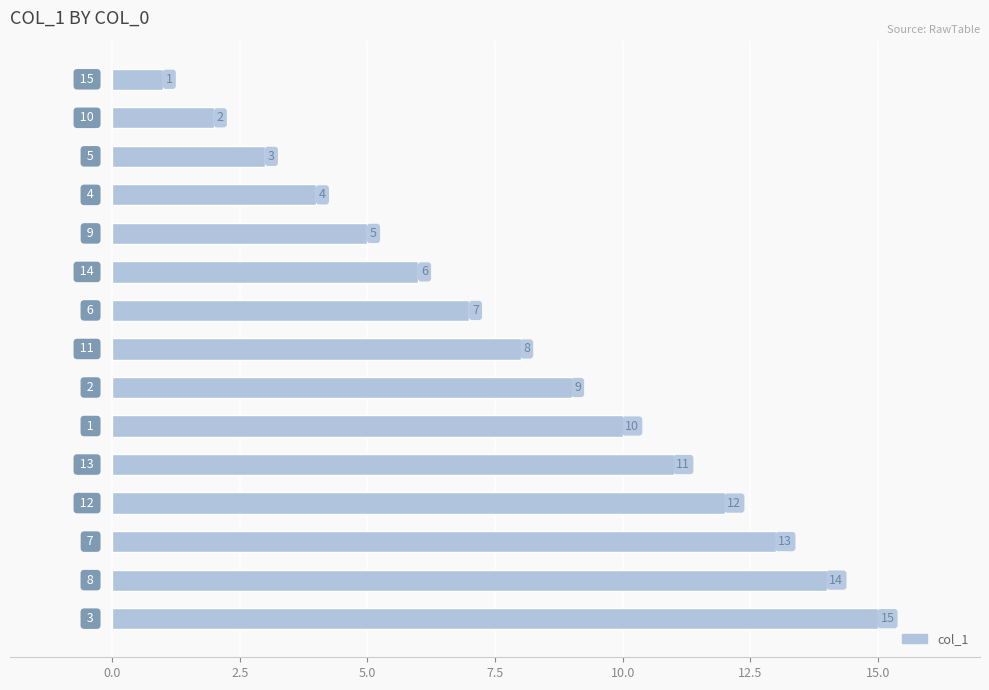

What is the value of the 2nd bar from the top?

2